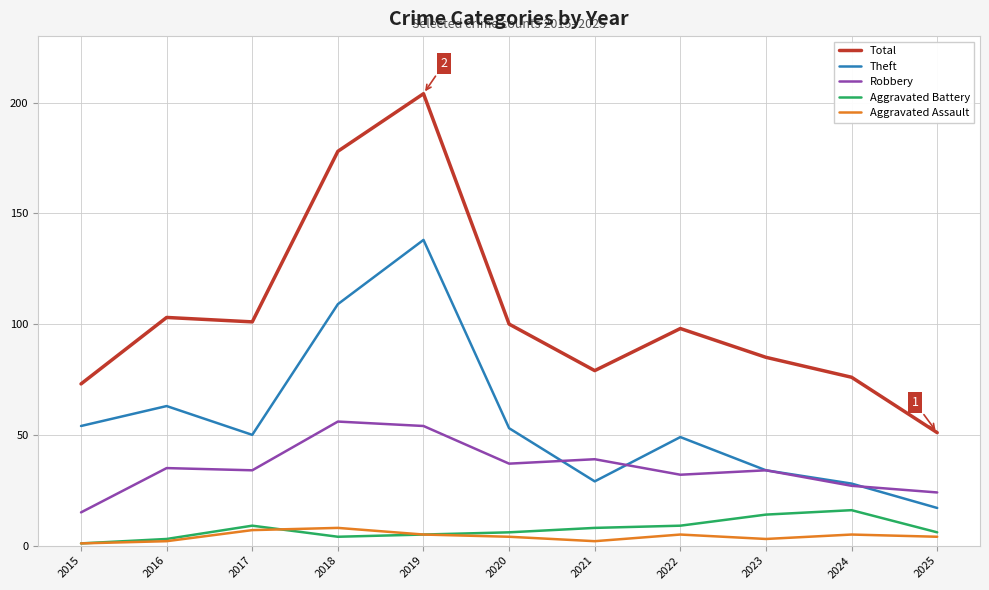

Reading right to left, list all the values displayed in this chart.

Total: 2025=51	2024=76	2023=85	2022=98	2021=79	2020=100	2019=204	2018=178	2017=101	2016=103	2015=73
Theft: 2025=17	2024=28	2023=34	2022=49	2021=29	2020=53	2019=138	2018=109	2017=50	2016=63	2015=54
Robbery: 2025=24	2024=27	2023=34	2022=32	2021=39	2020=37	2019=54	2018=56	2017=34	2016=35	2015=15
Aggravated Battery: 2025=6	2024=16	2023=14	2022=9	2021=8	2020=6	2019=5	2018=4	2017=9	2016=3	2015=1
Aggravated Assault: 2025=4	2024=5	2023=3	2022=5	2021=2	2020=4	2019=5	2018=8	2017=7	2016=2	2015=1